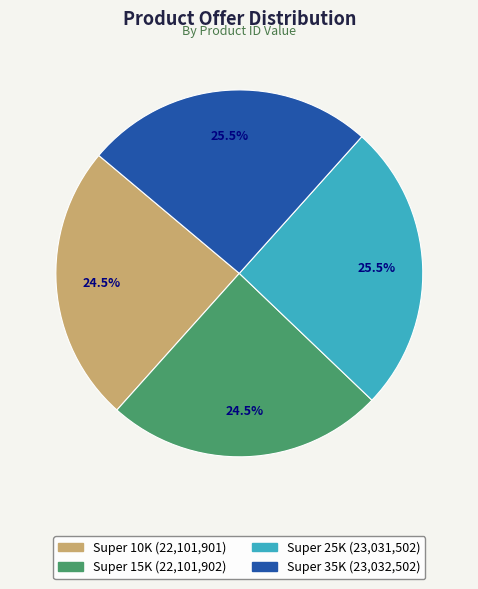

Is Super 35K the majority of the pie?

No